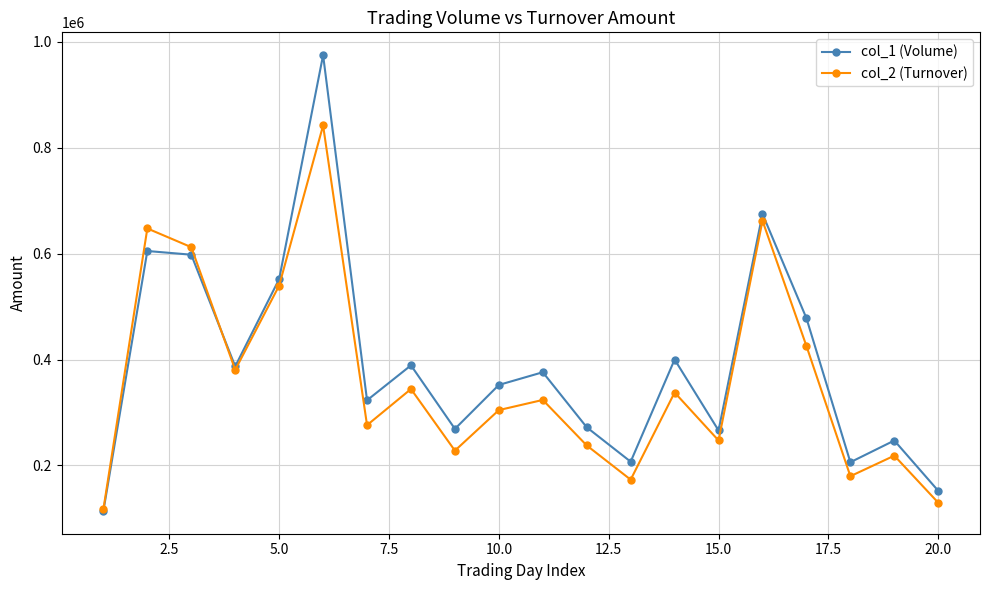

Does the chart display data point markers on the line(s)?

Yes